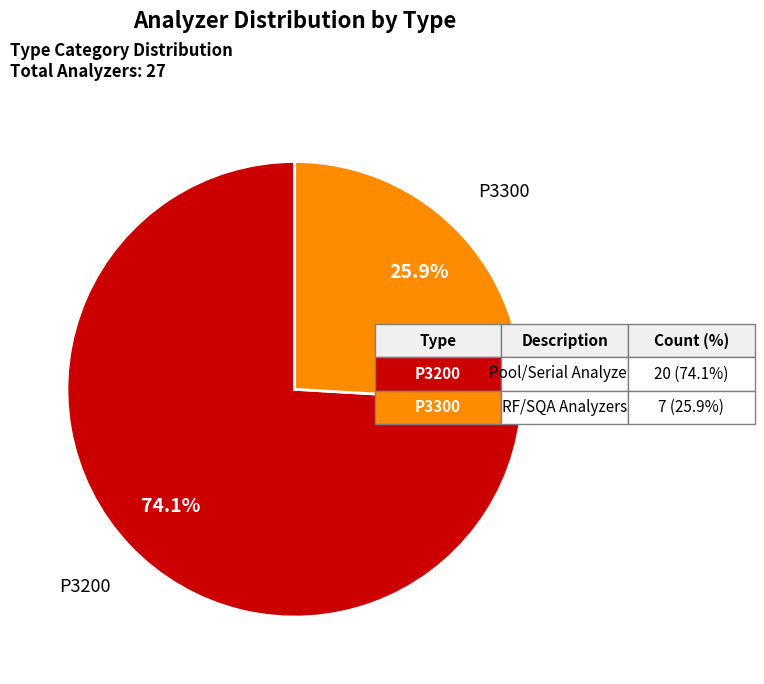

What is the smallest slice in the pie chart?

P3300